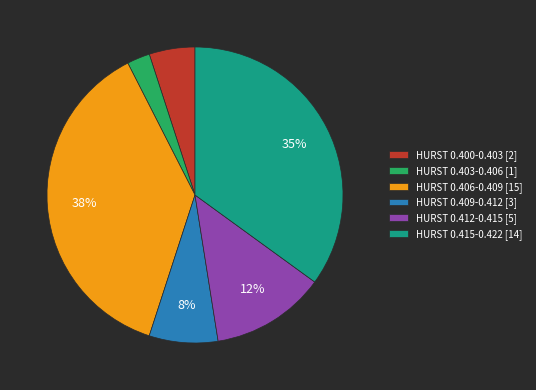

Count the number of slices in the pie.

6